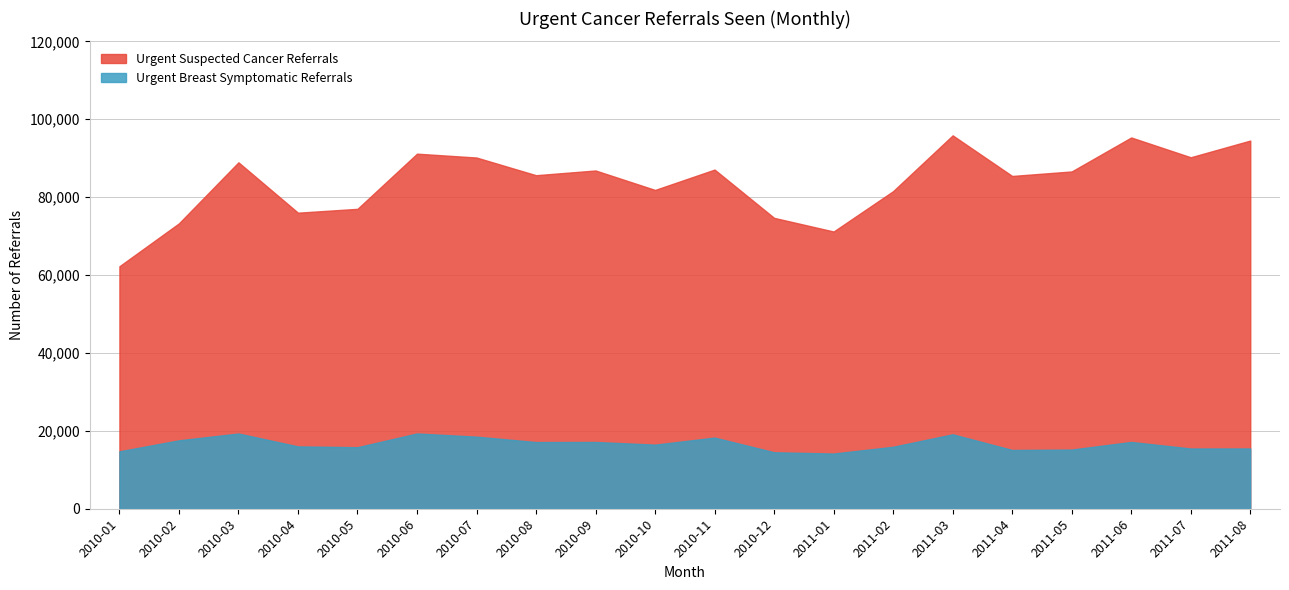

List the series in order of their overall mean, lowest first.

Urgent Breast Symptomatic Referrals, Urgent Suspected Cancer Referrals